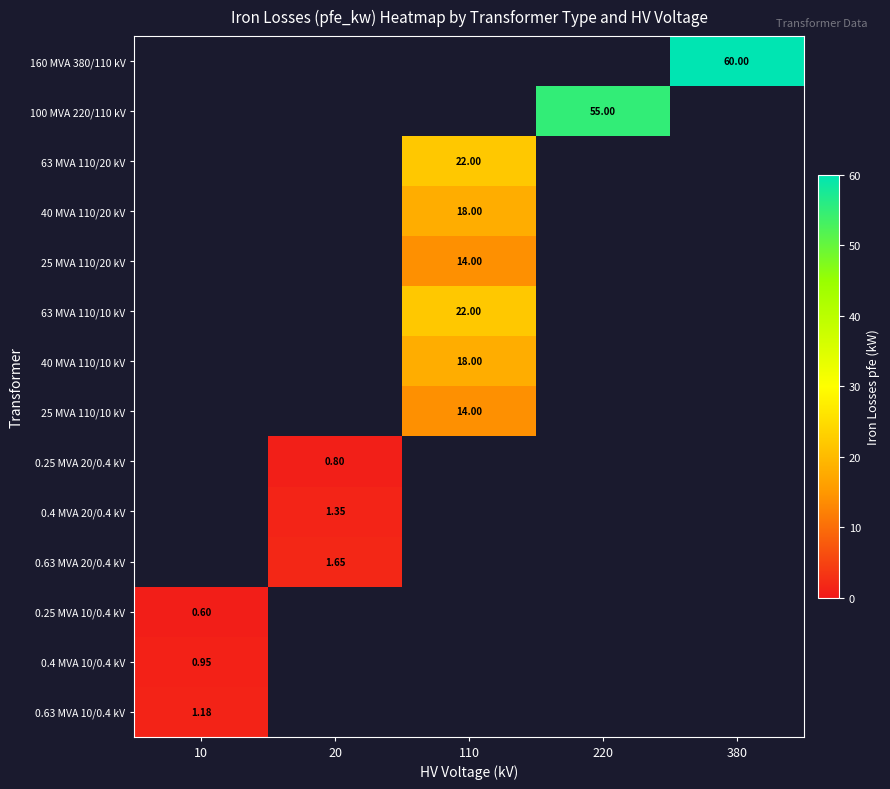

Which has a higher value, 20 or 380?

380